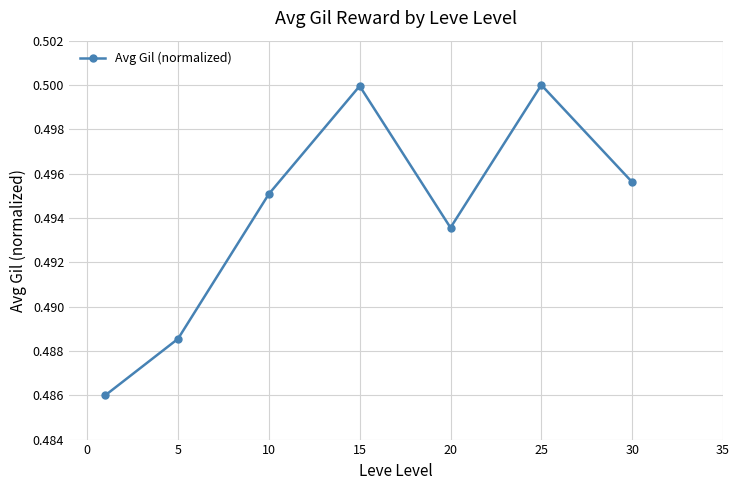

How many values are between 0 and 1?

7